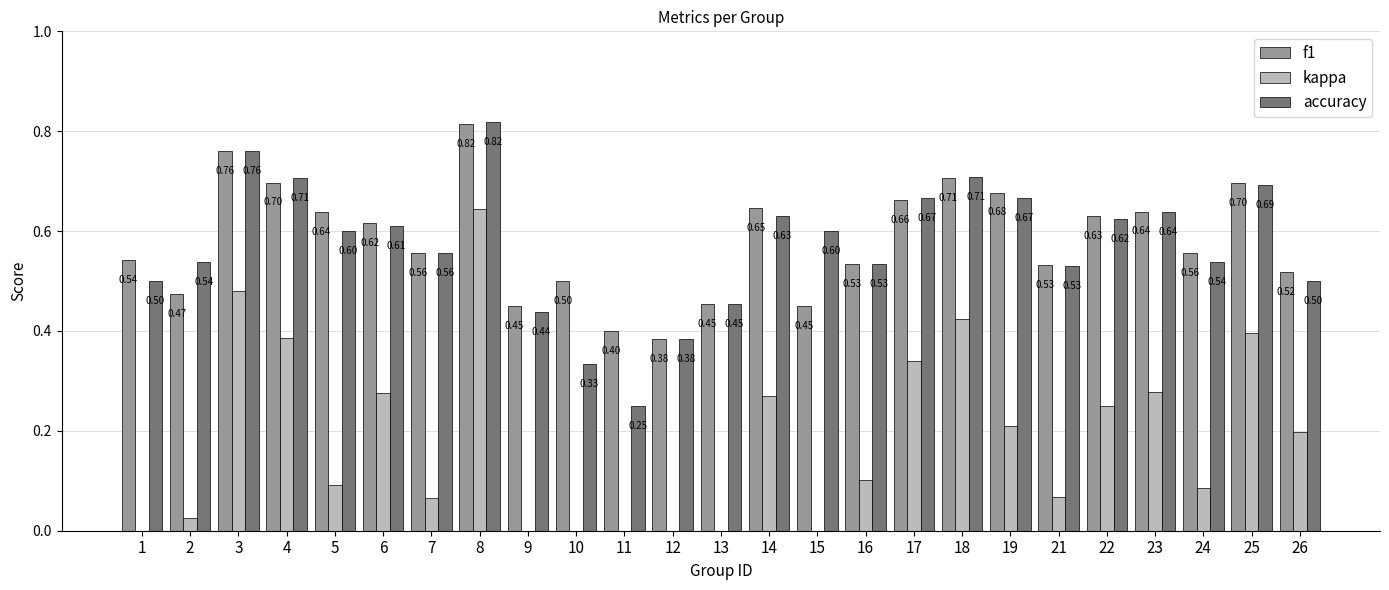

How many bars are there in each group?

3